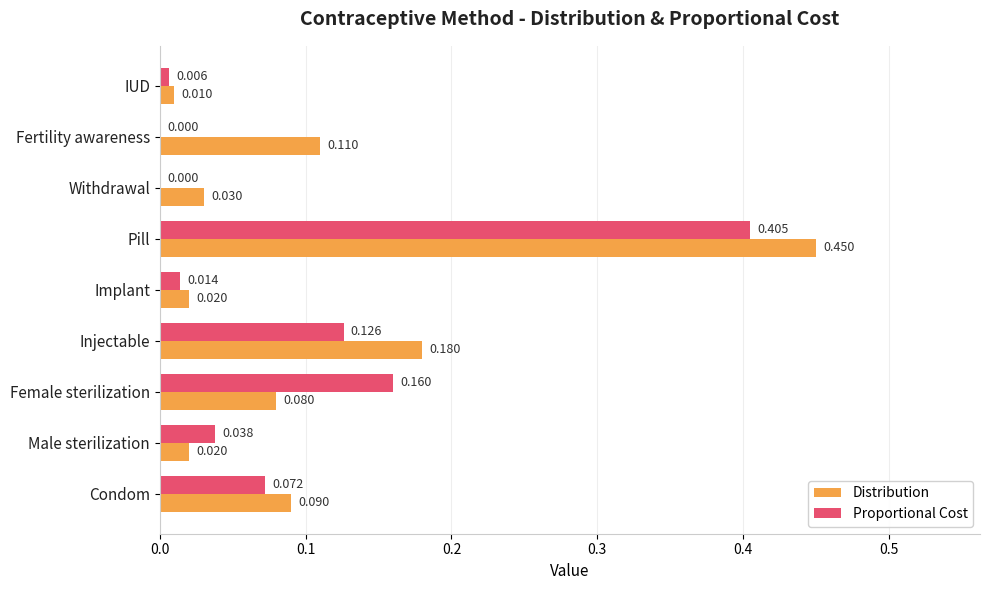

Which series has the largest total across all categories?

Distribution